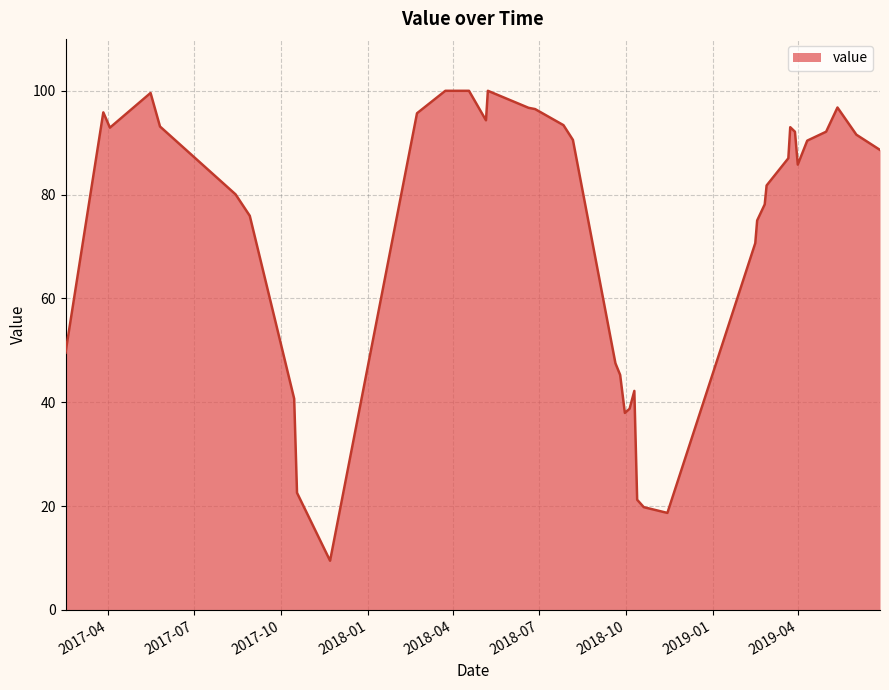

Count the number of categories in the chart.

40